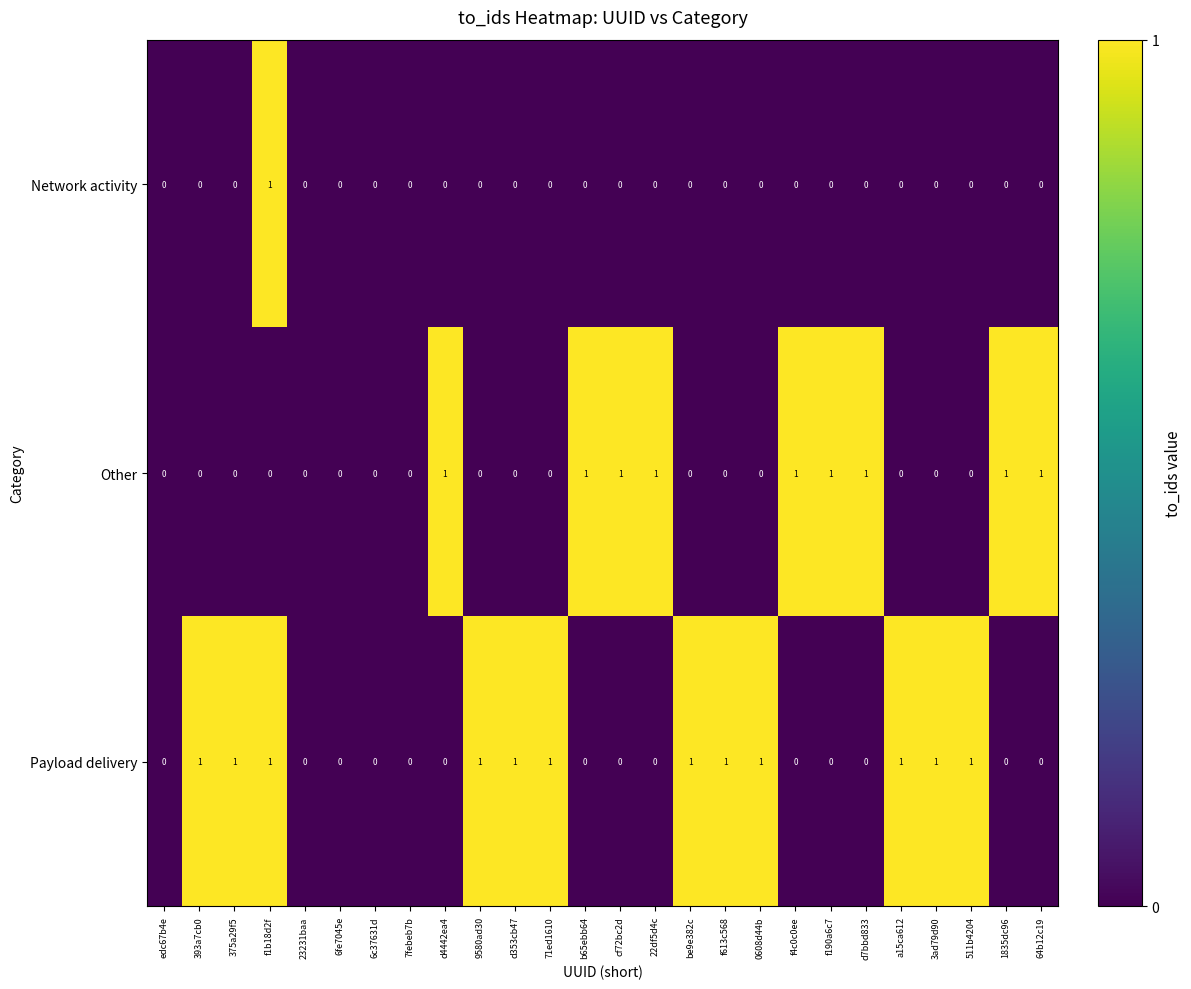

The Other series shows -1 at 23231baa. True or false?

False